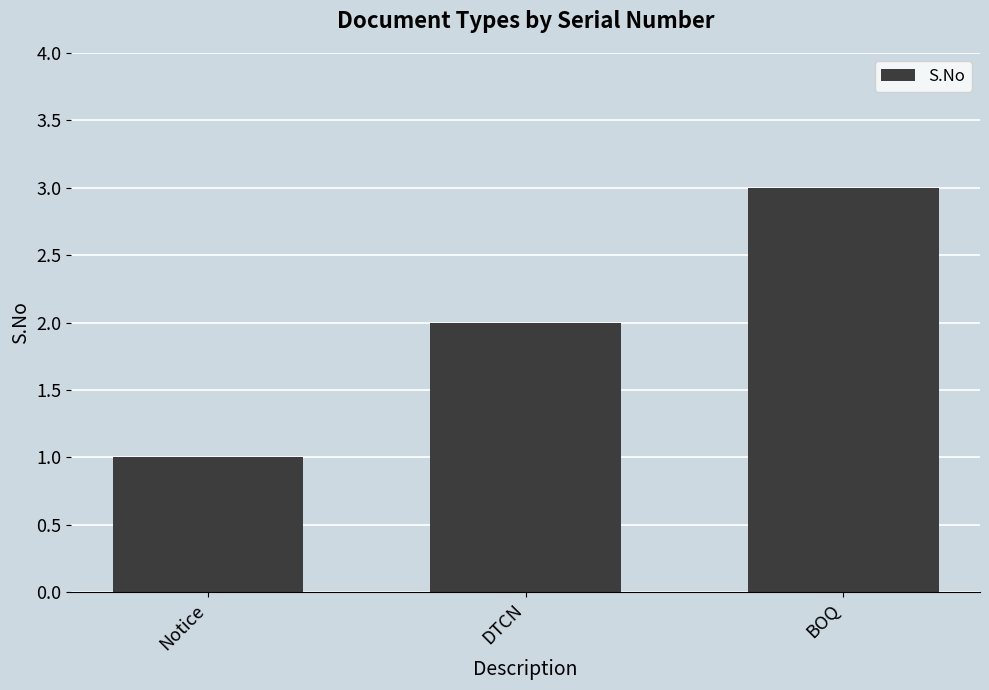

What is the difference between the maximum and minimum values?

2